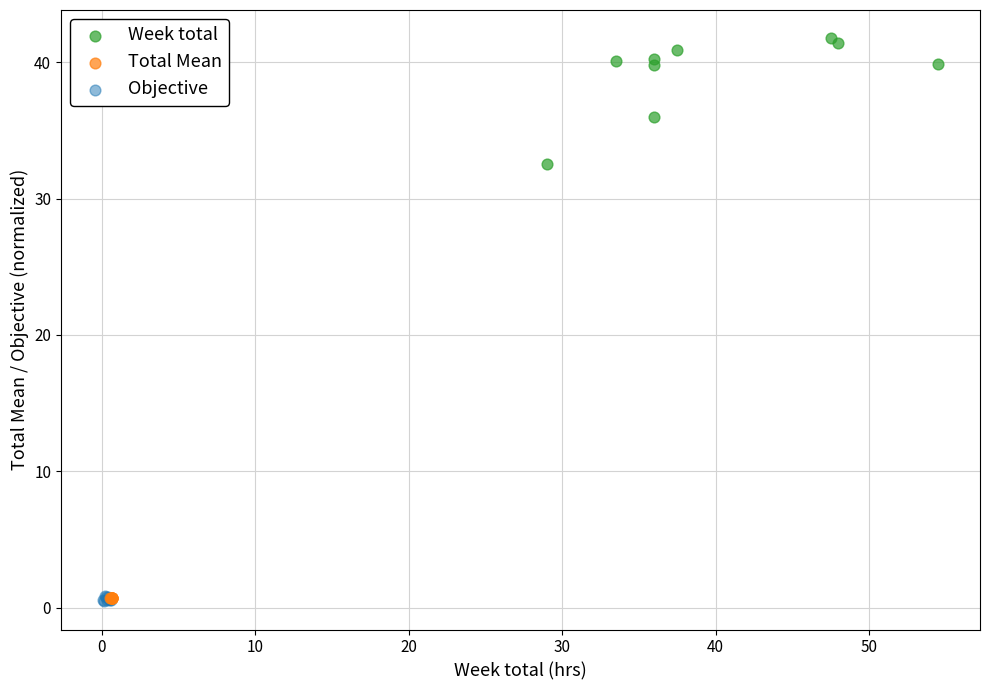

Which series reaches the maximum Y coordinate?

Week total